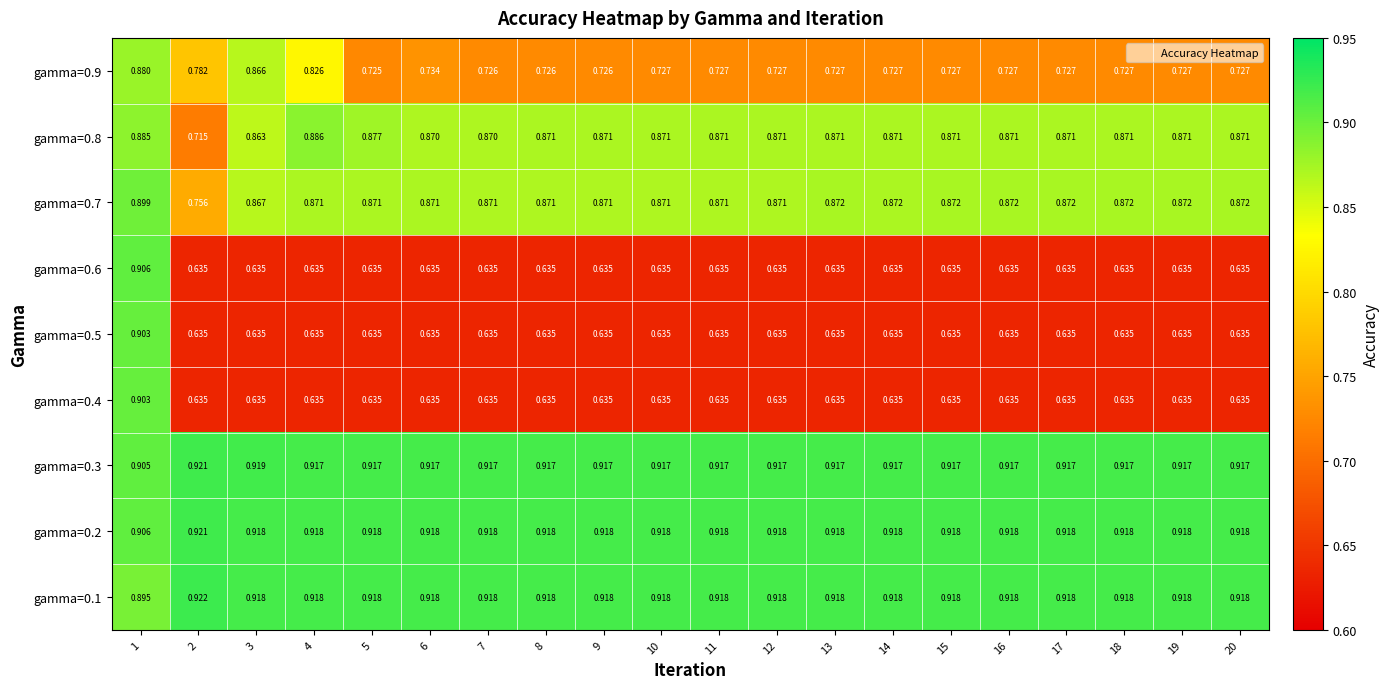

Is the value of gamma=0.9 at 2 greater than the value of gamma=0.1 at 14?

No